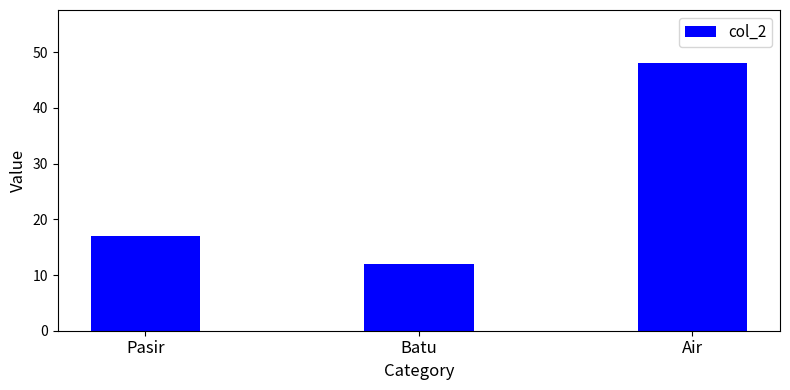

What is the label of the 2nd bar from the right?

Batu